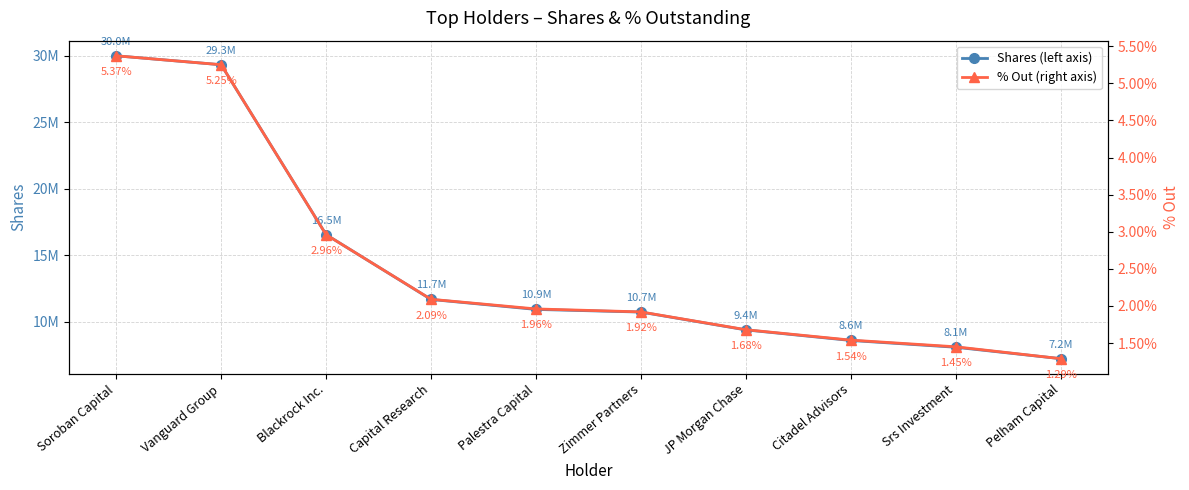

How many lines are shown in the chart?

2